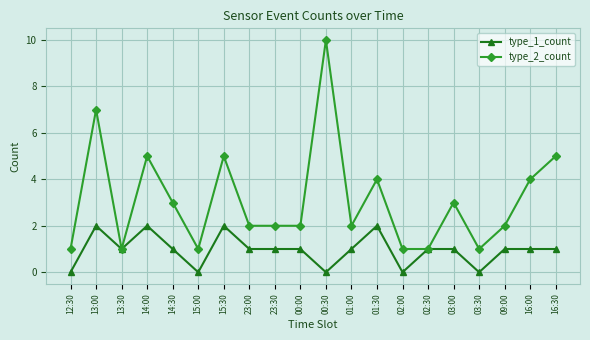

Reading left to right, transcribe all the data shown in this chart.

type_1_count: 0	2	1	2	1	0	2	1	1	1	0	1	2	0	1	1	0	1	1	1
type_2_count: 1	7	1	5	3	1	5	2	2	2	10	2	4	1	1	3	1	2	4	5